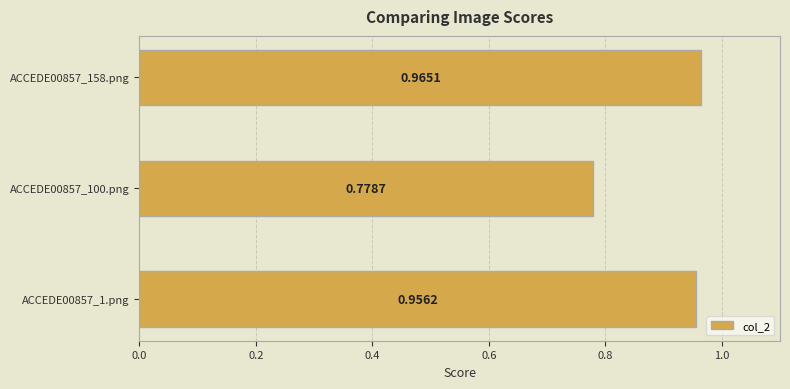

List the labels in order of value, smallest first.

ACCEDE00857_100.png, ACCEDE00857_1.png, ACCEDE00857_158.png